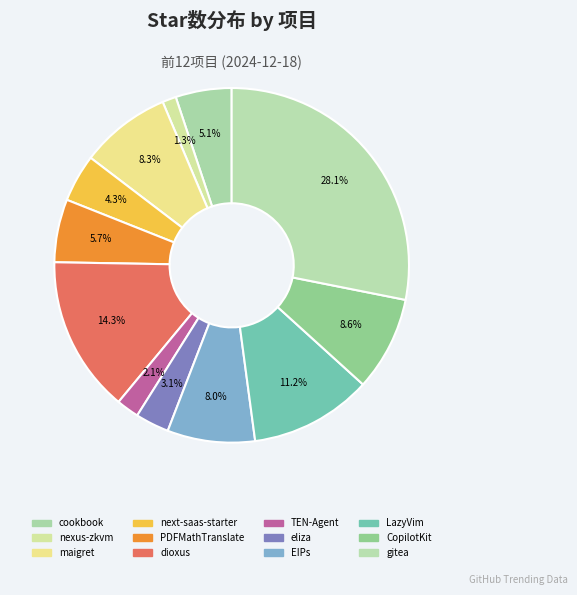

To the nearest percent, what is the difference between the EIPs and LazyVim slice percentages?

3%